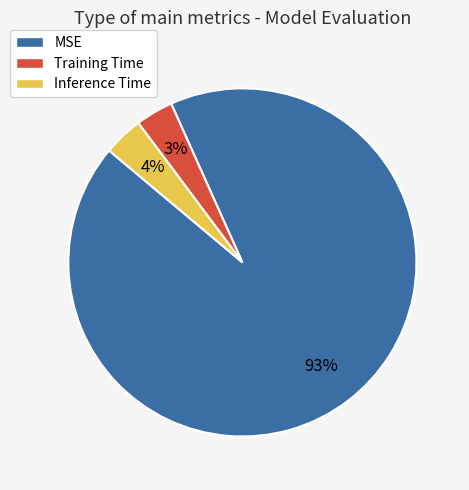

Is the sum of Inference Time and Training Time greater than half?

No